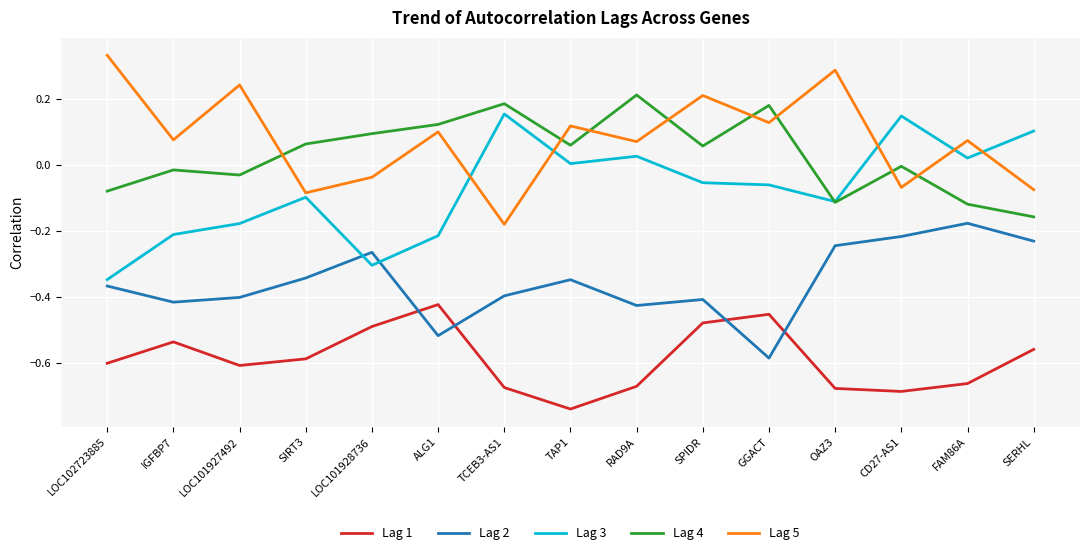

How many categories are shown in the chart?

15